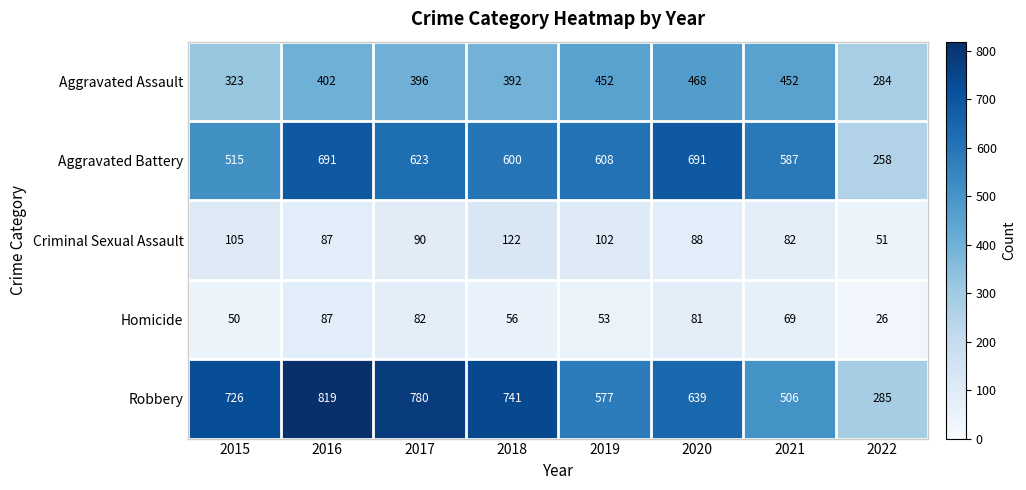

The value of Aggravated Assault at 2021 is 160. True or false?

False